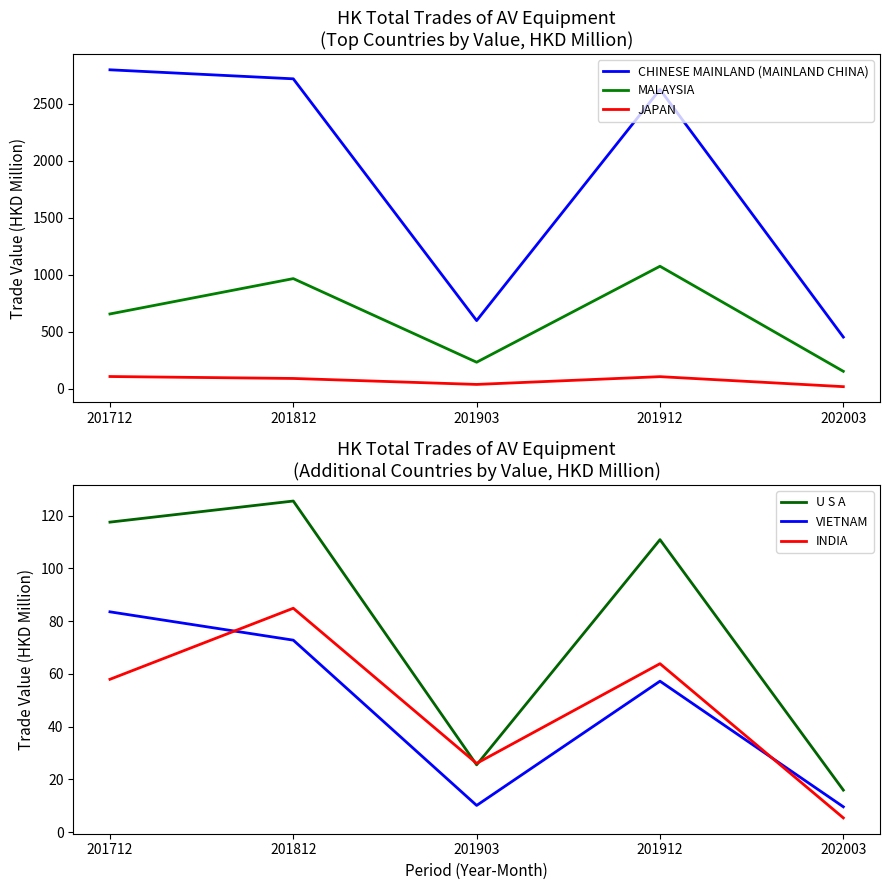

Which series has the largest total across all categories?

CHINESE MAINLAND (MAINLAND CHINA)